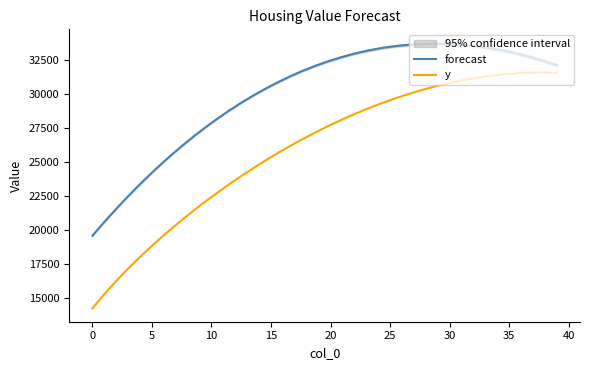

What is the lowest value of the y series?

14198.0